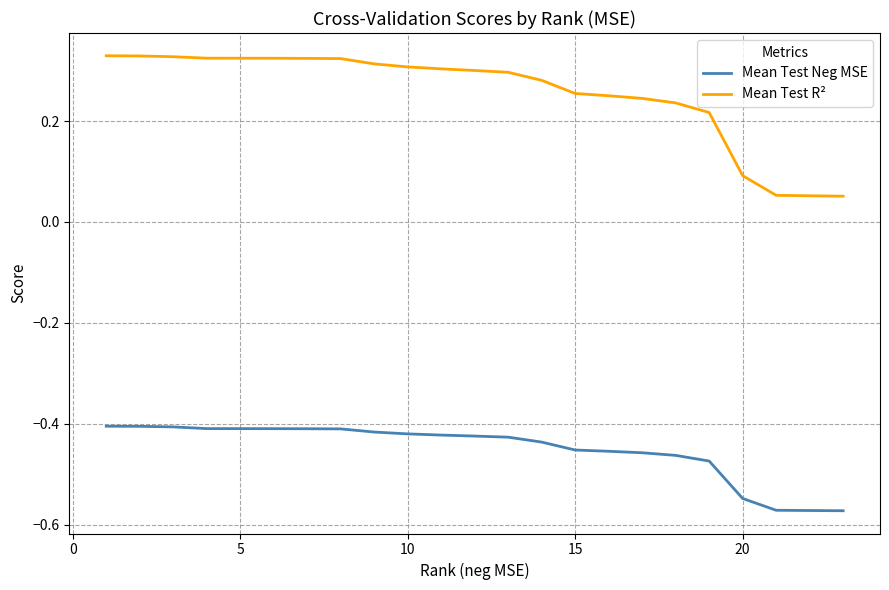

Rank the series by their average value, from lowest to highest.

Mean Test Neg MSE, Mean Test R²